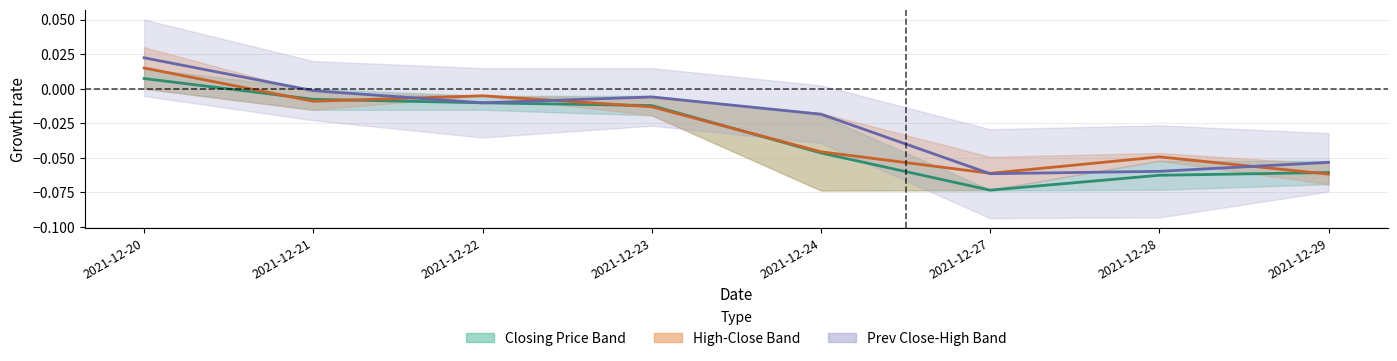

What is the sum of all High Price (mid) values?

-0.2